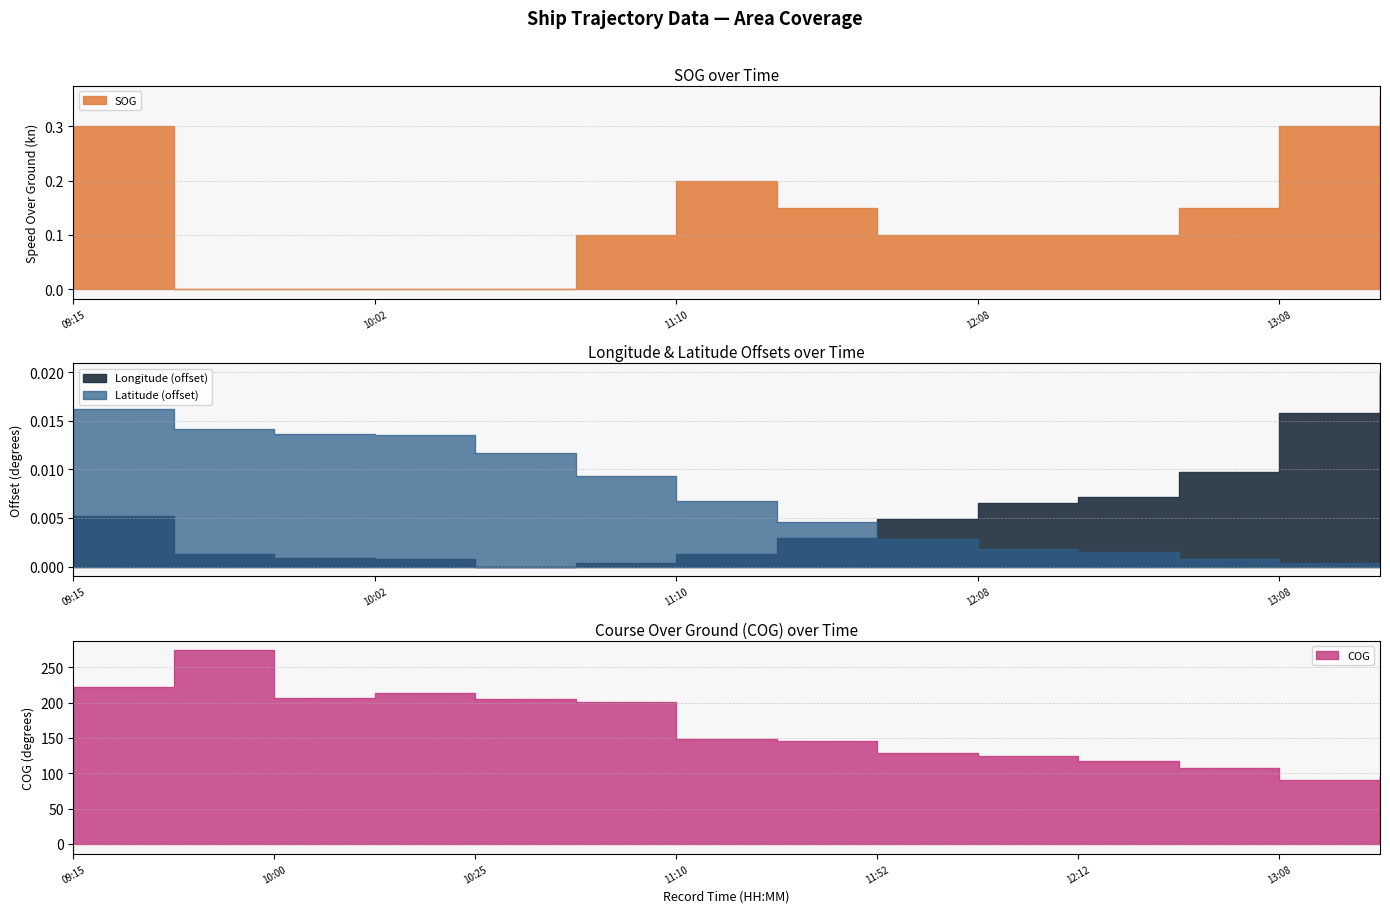

At how many categories does at least one series exceed 245?

1